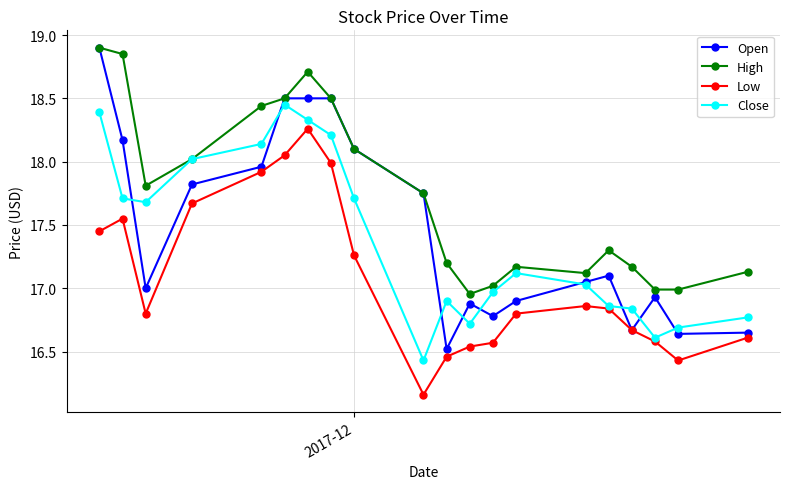

Which series has the largest total across all categories?

High